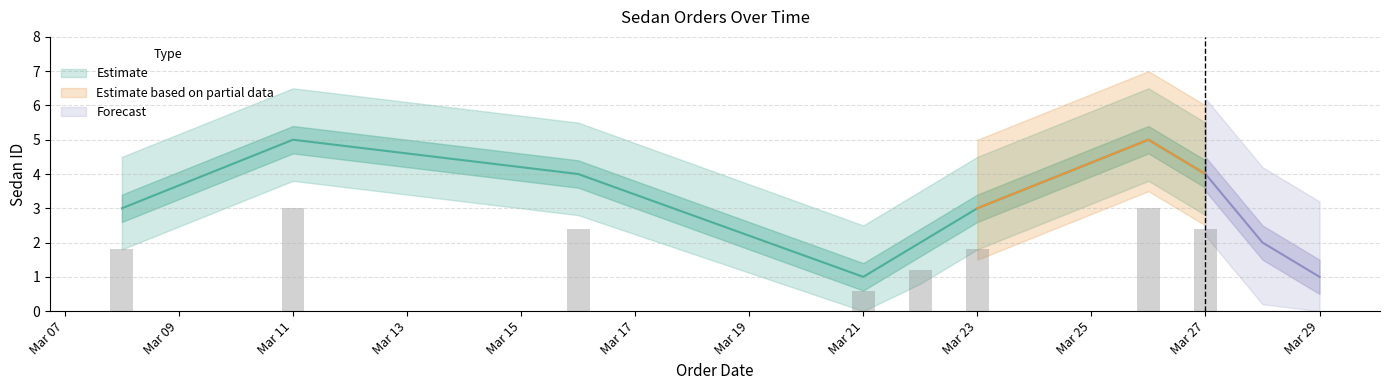

At which label does the data first exceed 3?

2016-03-11